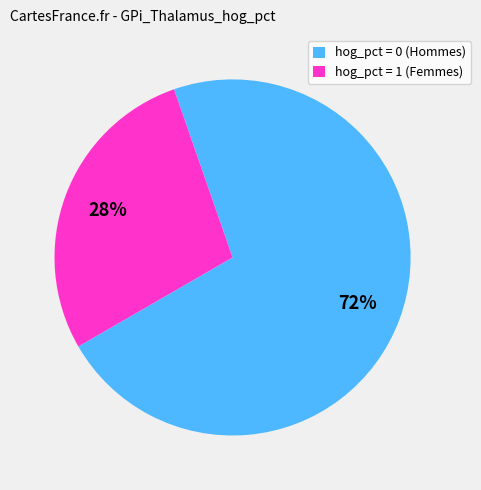

What is the ratio of the value at hog_pct = 1 to the value at hog_pct = 0?

0.4